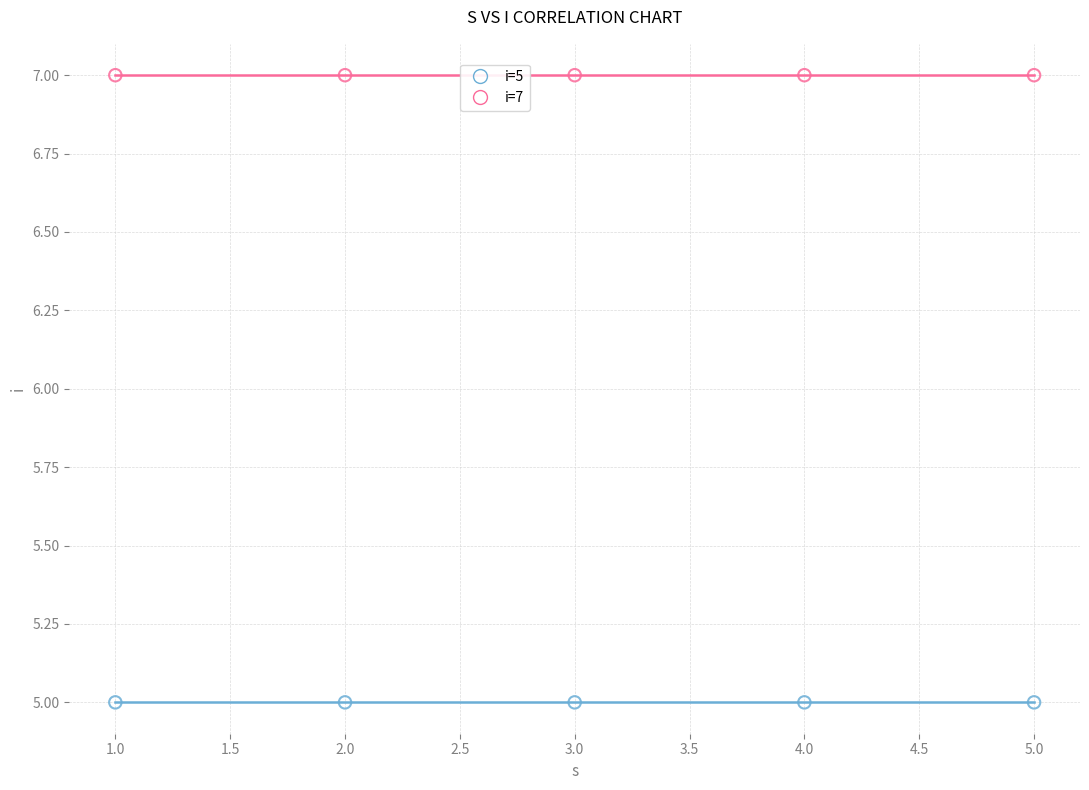

Which series contains the highest Y value?

i=7